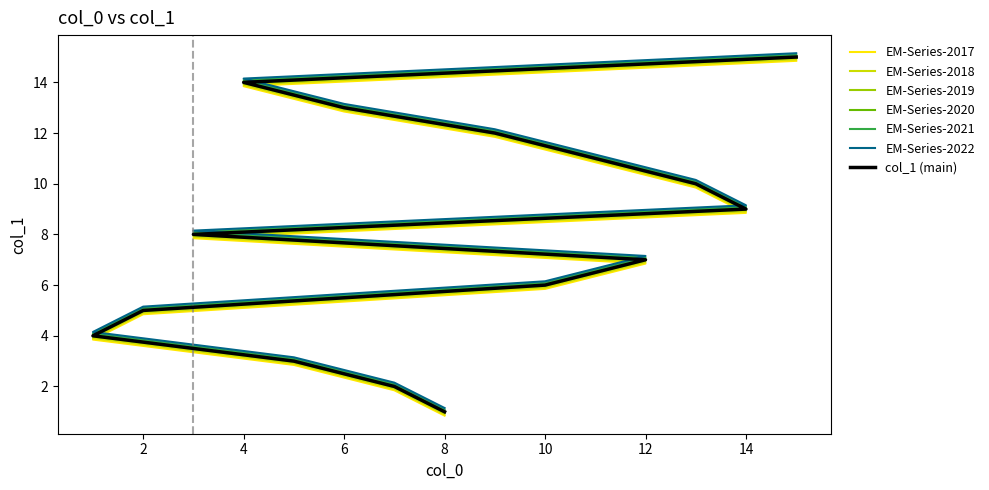

True or false: there are more than 0 points higher than both neighbors.

False